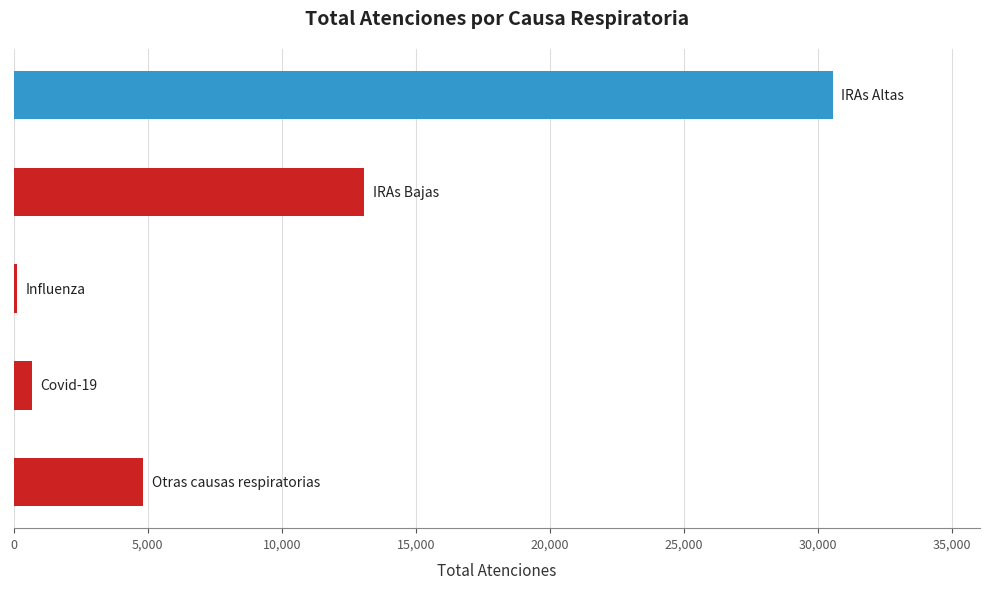

What is the maximum value shown in the chart?

30534